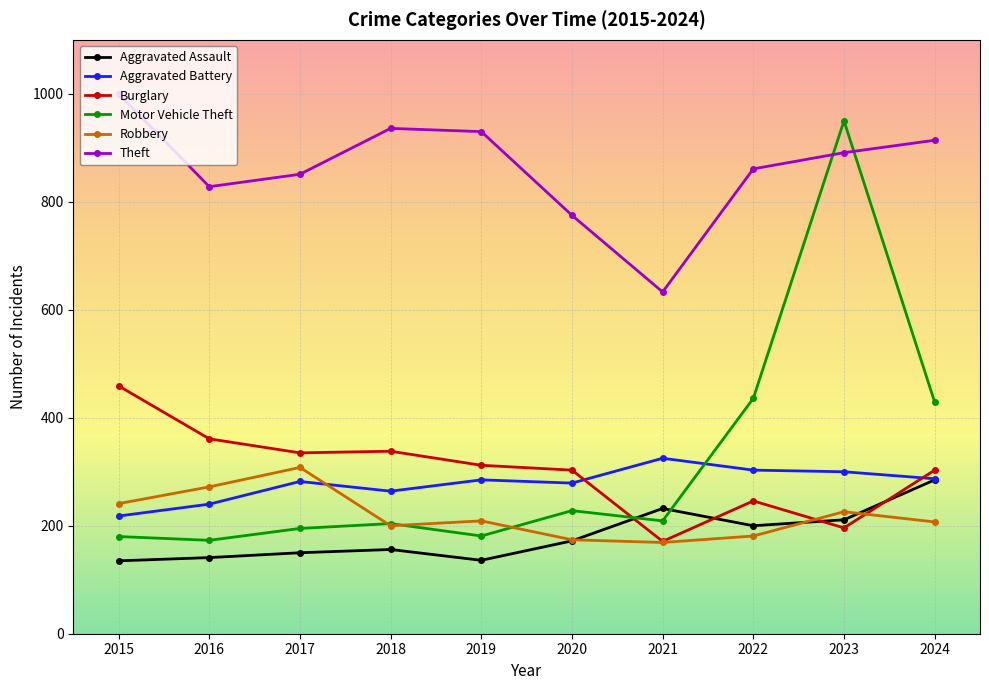

What is the value of the Aggravated Assault point at the 10th from the left?

285